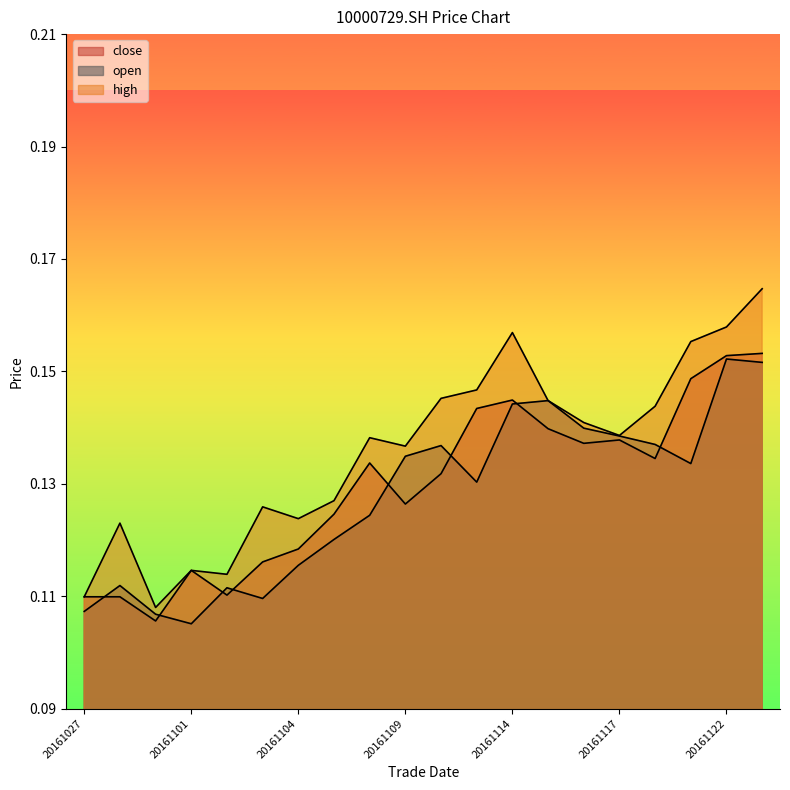

What is the difference between the maximum and minimum values in the high series?

0.1